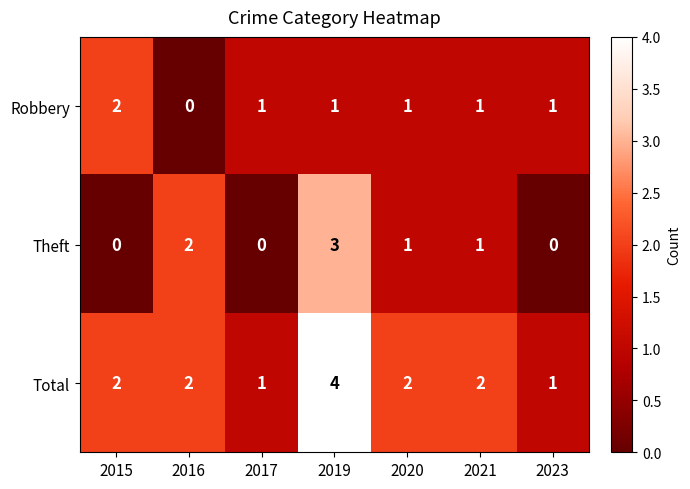

Is it true that Theft equals -1 at 2023?

False